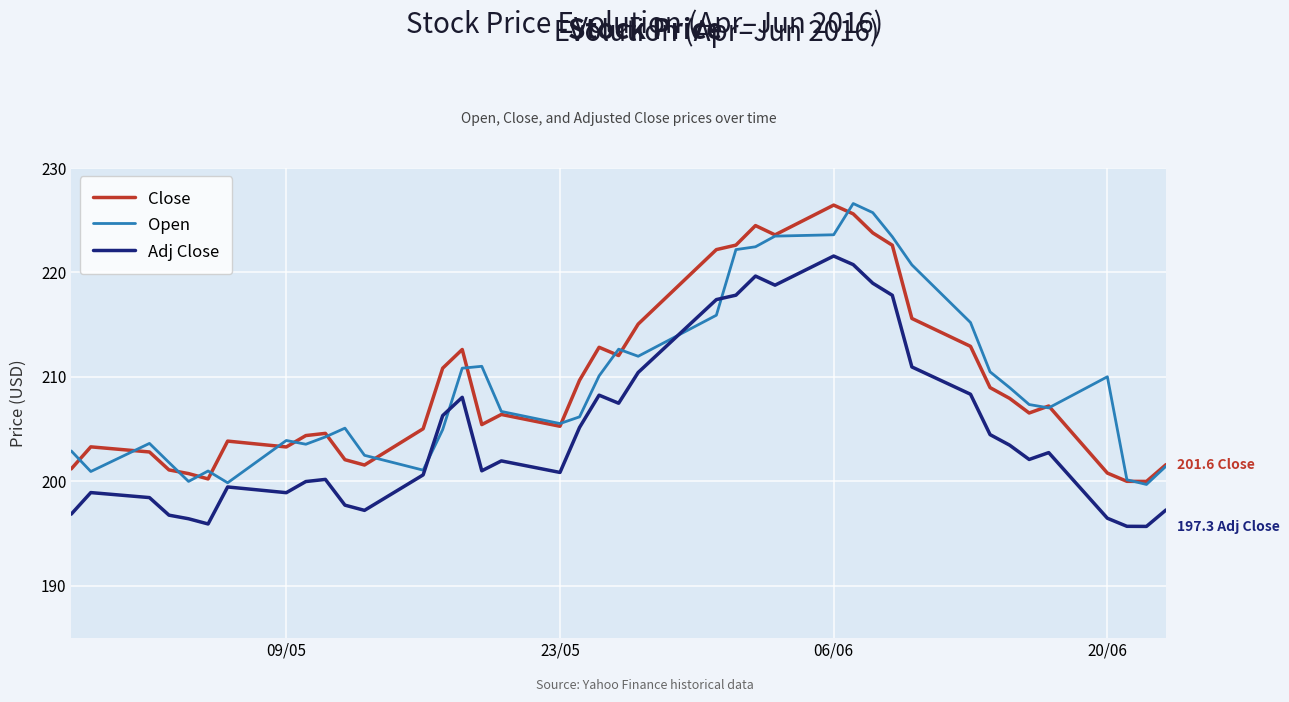

What is the lowest value of the Close series?

200.0